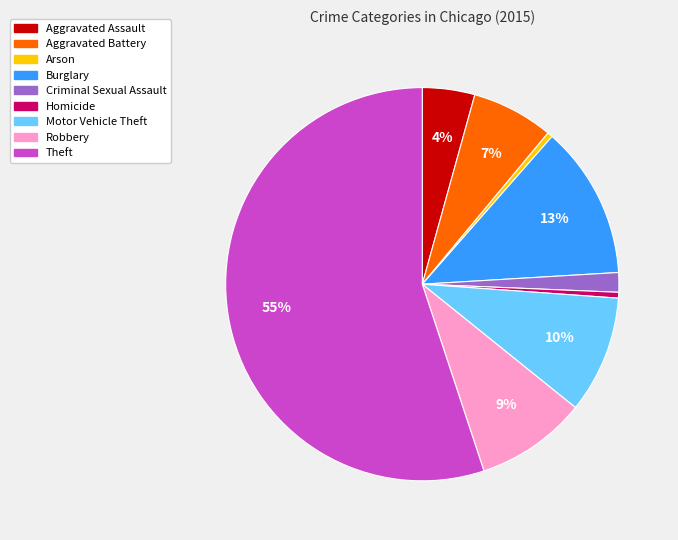

Between Burglary and Homicide, which is larger?

Burglary